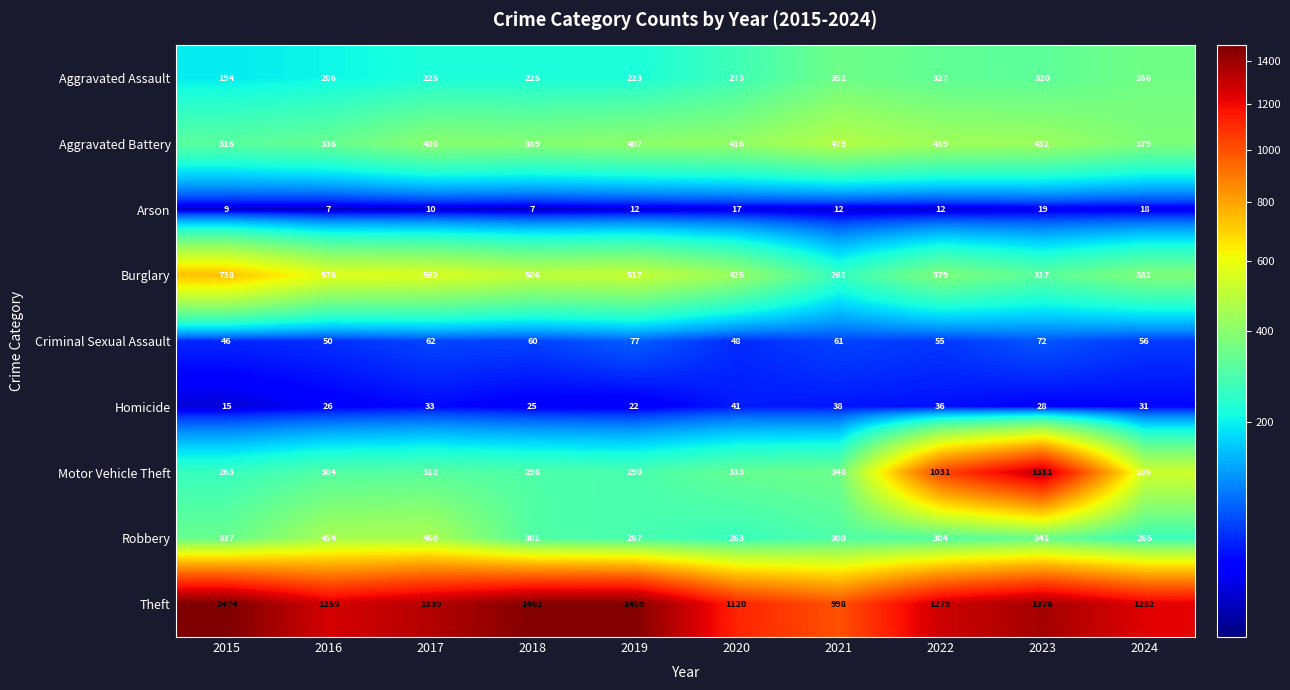

What is the difference between the maximum and second lowest values in the Homicide series?

19